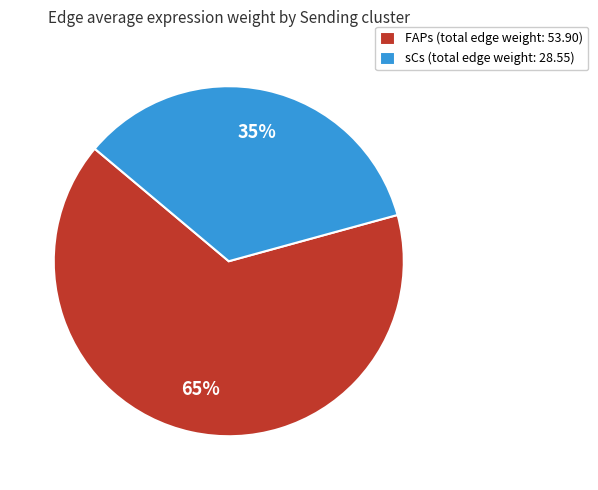

Does sCs represent more than half of the total?

No